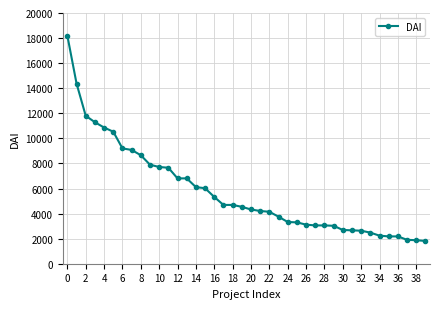

What is the sum of all values?

230212